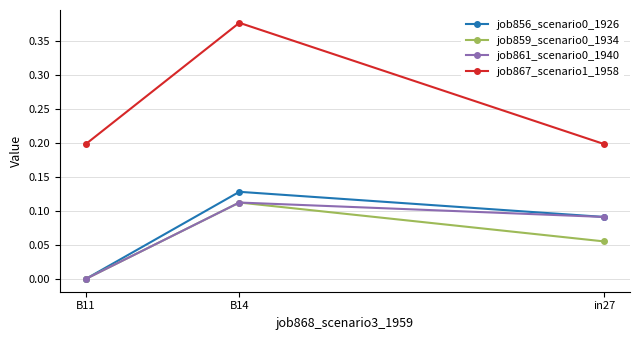

Count the job856_scenario0_1926 values in the range 0 to 1.

3